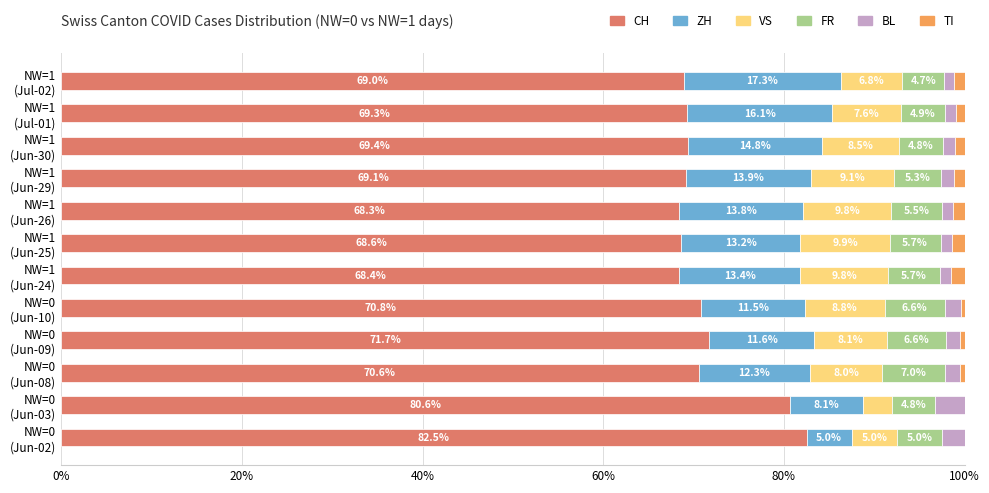

What is the highest value of the CH series?

82.5